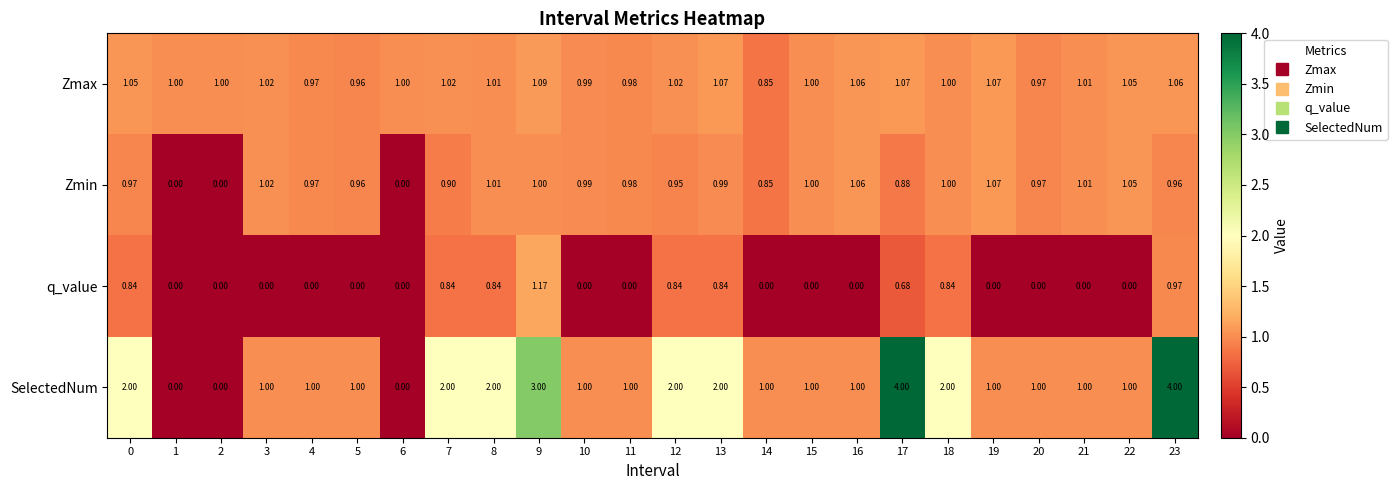

Which series has the largest total across all categories?

SelectedNum